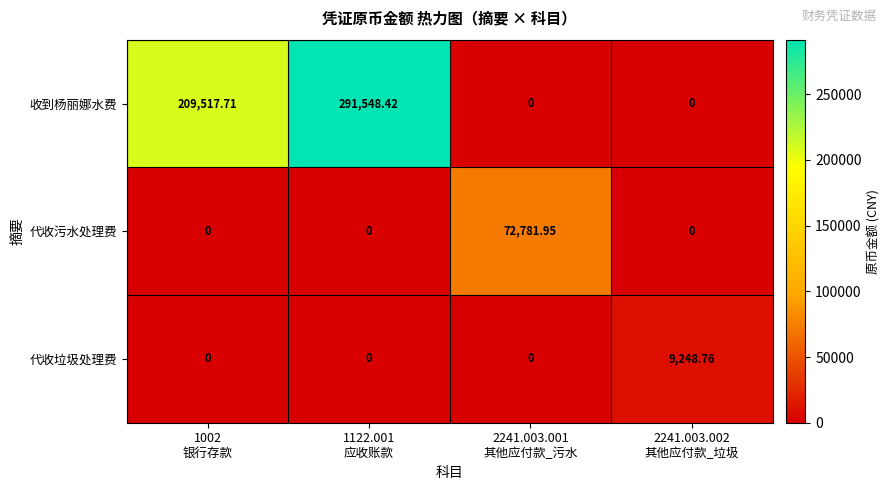

Which series has the largest total across all categories?

收到杨丽娜水费